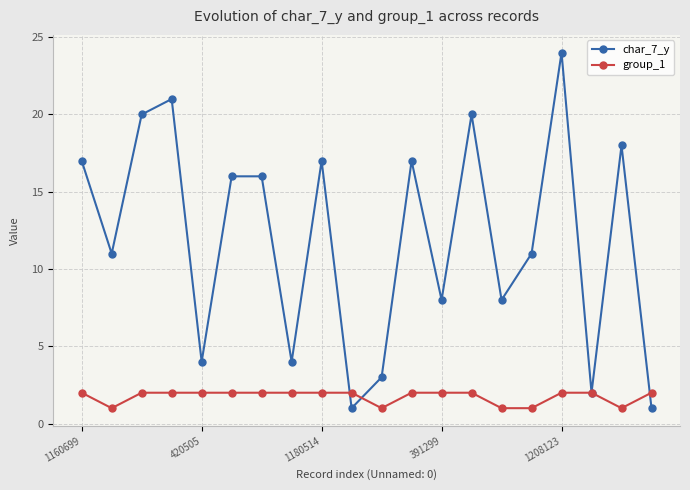

Rank the series by their average value, from highest to lowest.

char_7_y, group_1